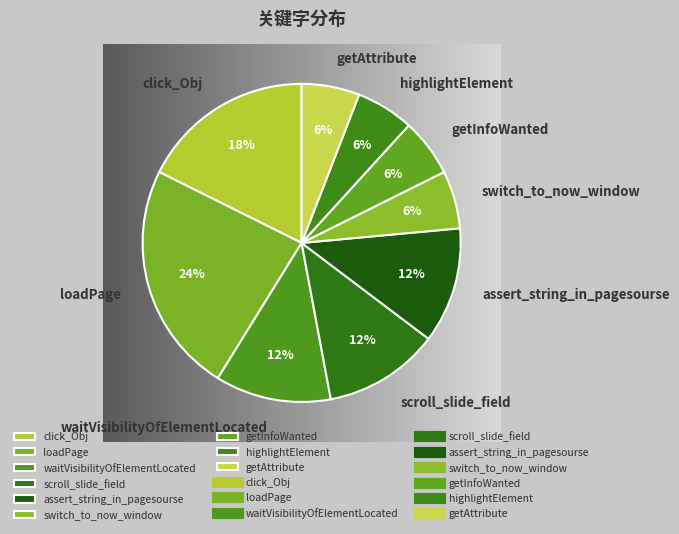

To the nearest percent, what is the difference between the largest and smallest slice percentages?

18%